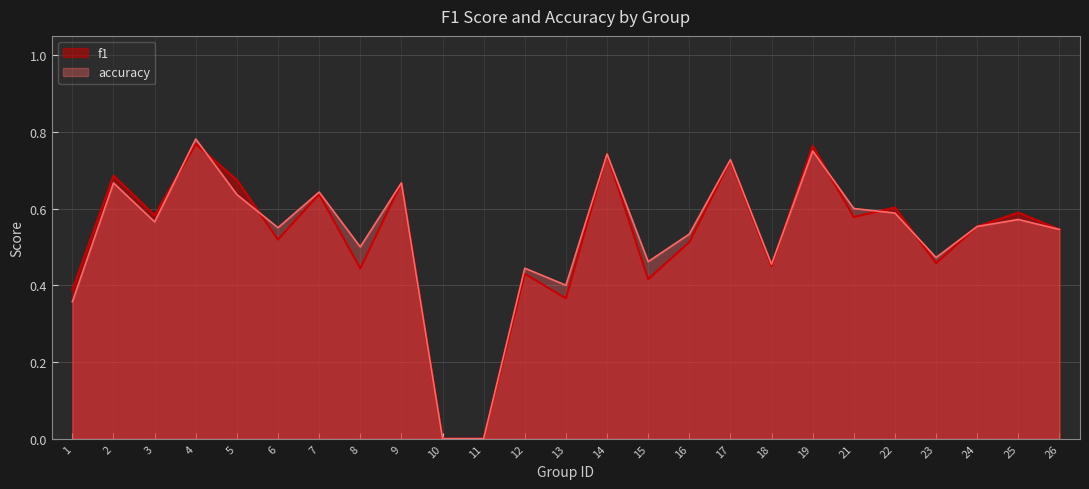

What is the sum of the f1 values at 13 and 2?

1.1